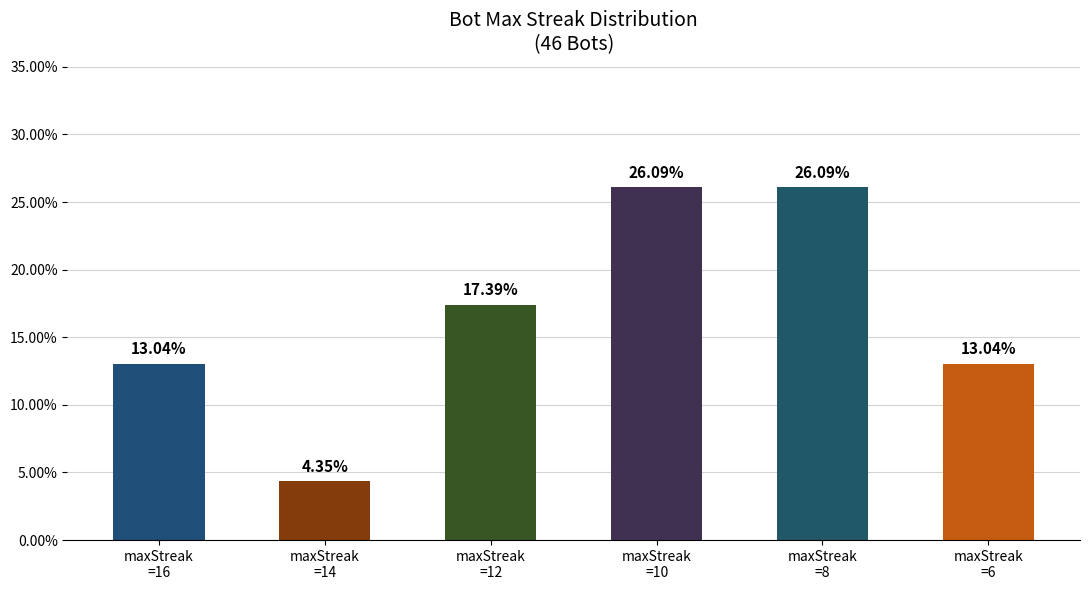

What position from the left is maxStreak
=14?

2